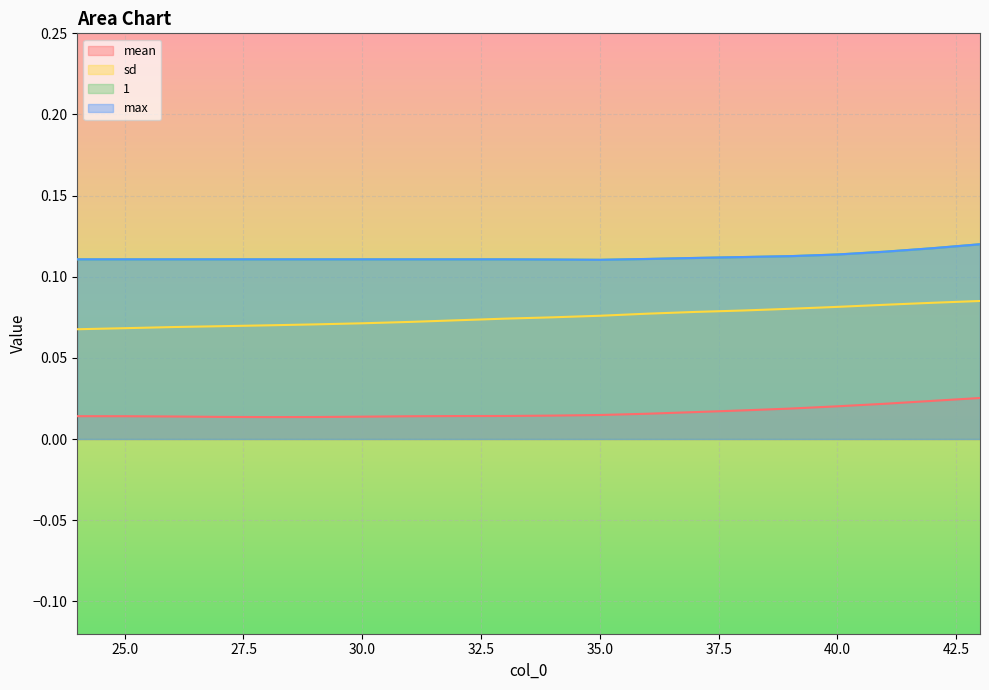

Which has a higher value, 26 or 34?

34